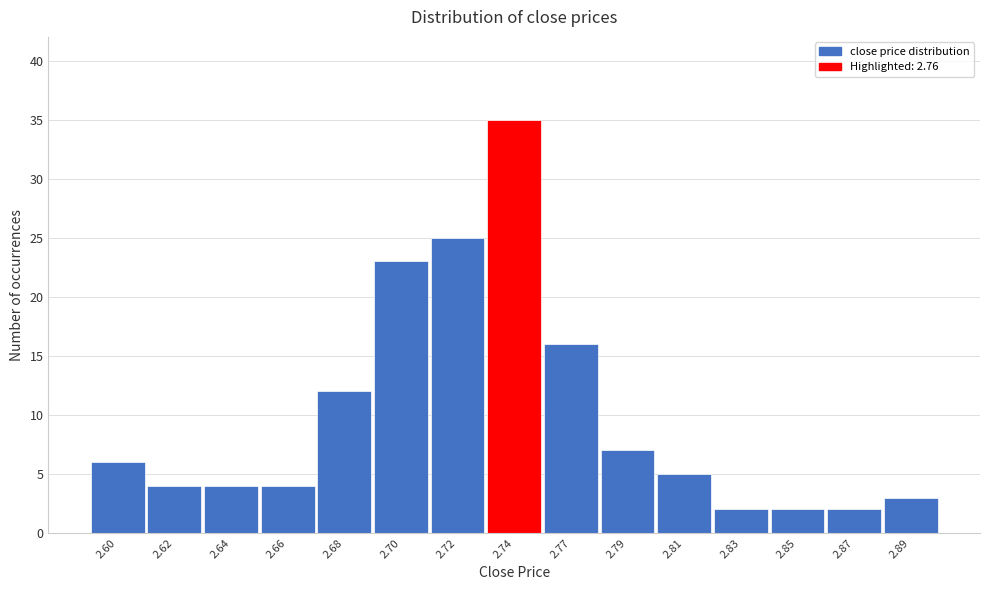

Reading left to right, list all the values displayed in this chart.

2.60=6	2.62=4	2.64=4	2.66=4	2.68=12	2.70=23	2.72=25	2.74=35	2.77=16	2.79=7	2.81=5	2.83=2	2.85=2	2.87=2	2.89=3